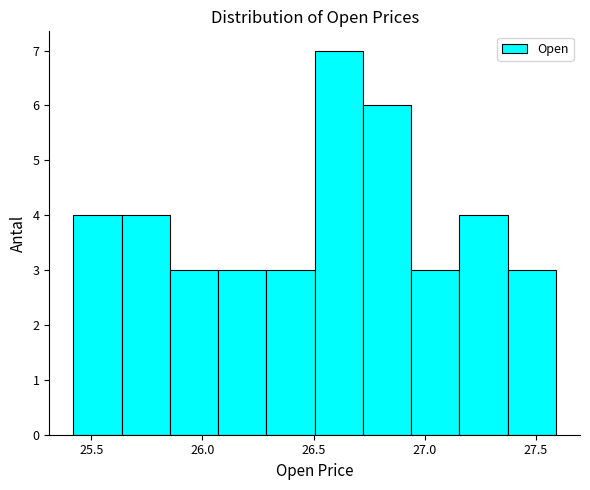

Reading left to right, list every bar in this chart as the range it spans on the x-axis followed by its height. Neither the bar edges nor the heights are printed on the chart, so give them approximately, as read against the axes.

25.40 to 25.65: 4
25.65 to 25.85: 4
25.85 to 26.05: 3
26.05 to 26.30: 3
26.30 to 26.50: 3
26.50 to 26.70: 7
26.70 to 26.95: 6
26.95 to 27.15: 3
27.15 to 27.35: 4
27.35 to 27.60: 3